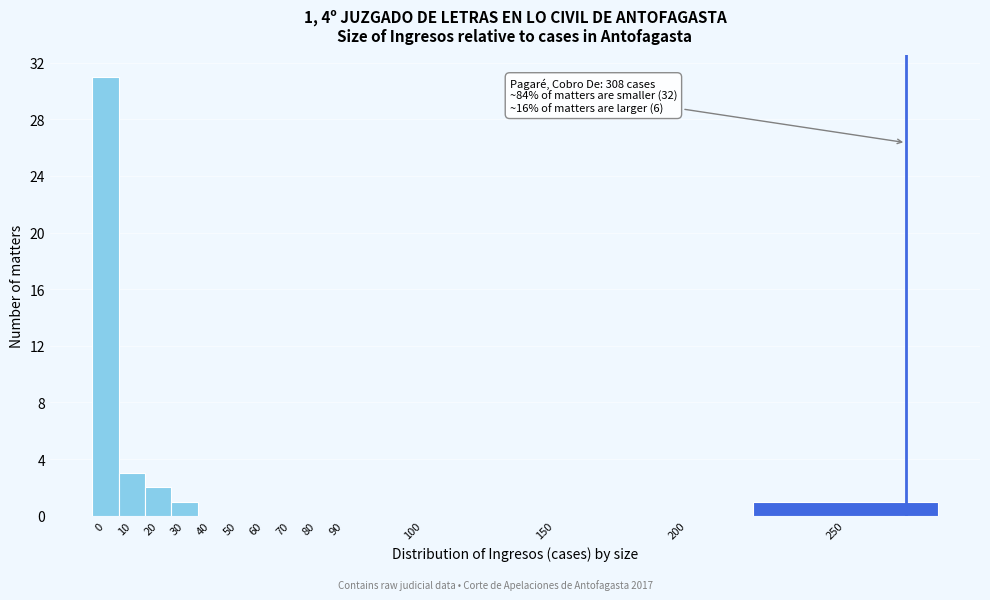

Reading right to left, transcribe all the data shown in this chart.

250=1	200=0	150=0	100=0	90=0	80=0	70=0	60=0	50=0	40=0	30=1	20=2	10=3	0=31